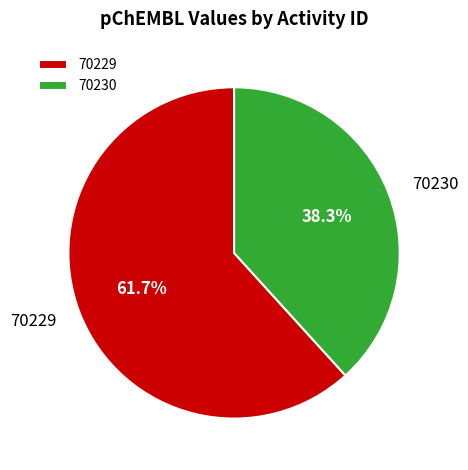

Which category has the smallest portion of the pie?

70230